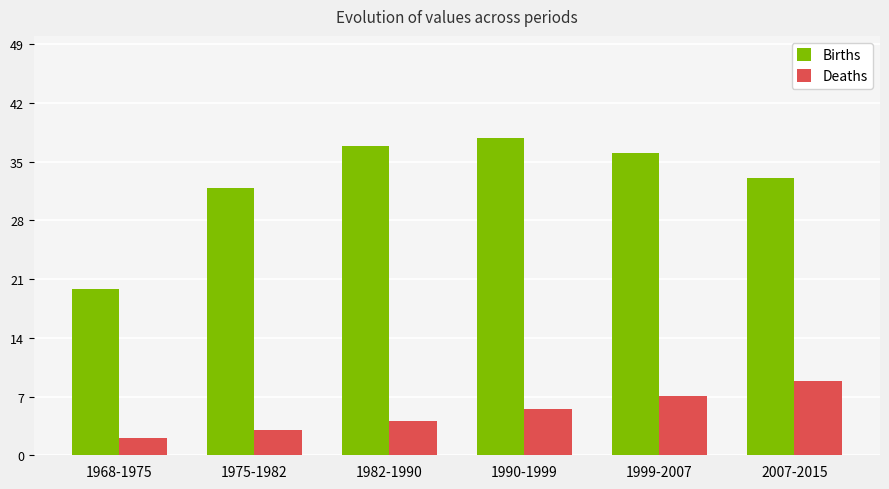

What is the label of the 3rd bar from the right?

1990-1999